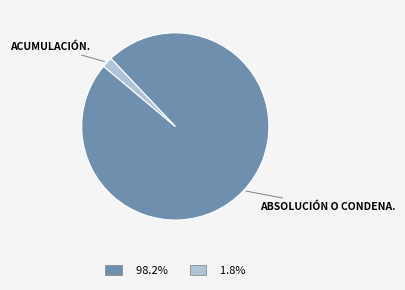

How many segments does this pie chart have?

2